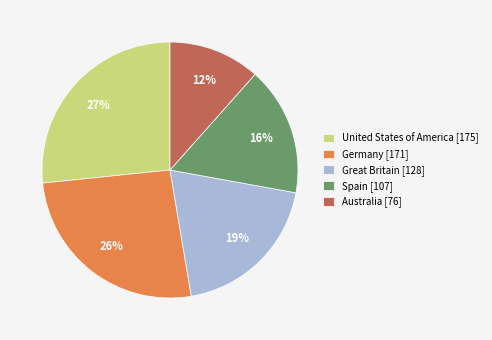

What percentage is the Australia slice, to the nearest percent?

12%